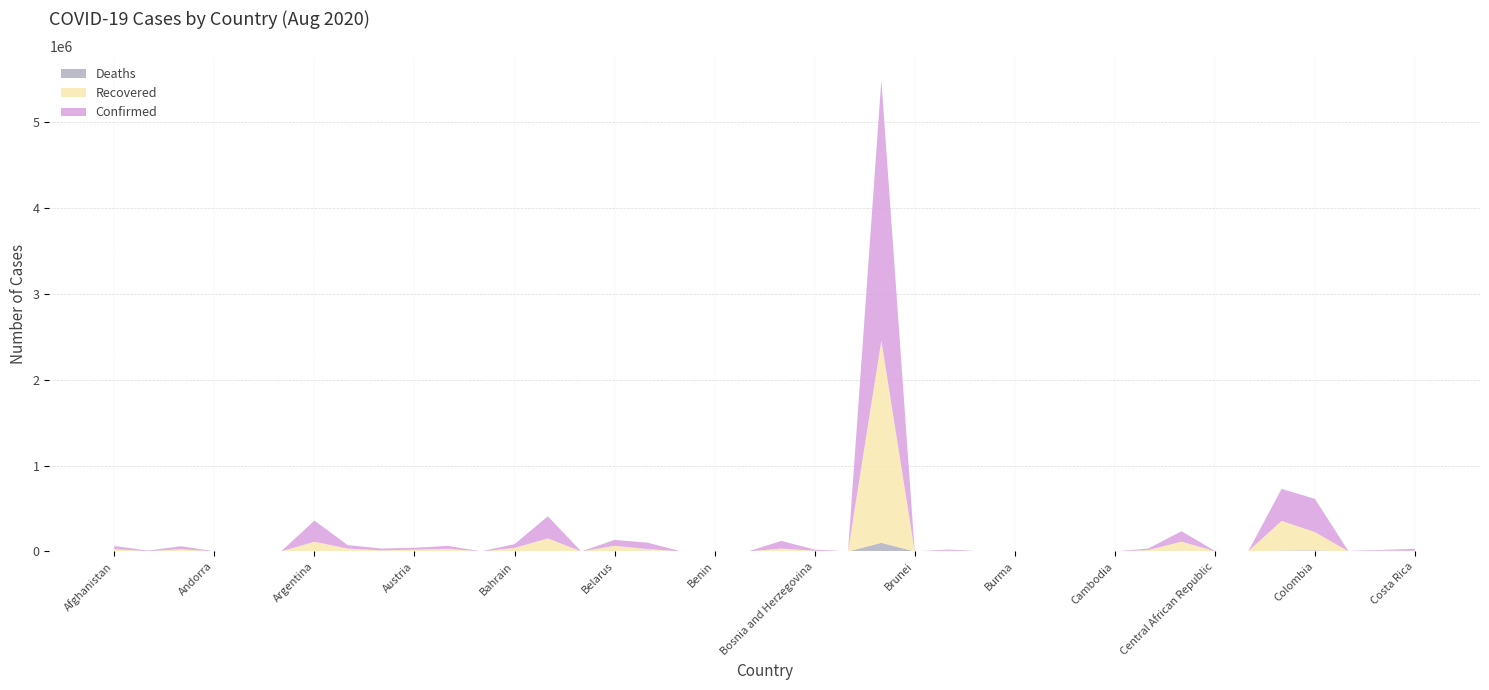

Reading right to left, what are all the values shown in this chart?

Confirmed: Costa Rica=23286	Congo (Kinshasa)=9454	Congo (Brazzaville)=3664	Colombia=387481	Chile=373056	Chad=944	Central African Republic=4641	Canada=121367	Cameroon=18042	Cambodia=251	Cabo Verde=2858	Burundi=408	Burma=360	Burkina Faso=1175	Bulgaria=13396	Brunei=142	Brazil=3035422	Botswana=804	Bosnia and Herzegovina=13687	Bolivia=89999	Bhutan=110	Benin=1936	Belize=153	Belgium=74152	Belarus=68850	Barbados=142	Bangladesh=257600	Bahrain=44011	Bahamas=898	Azerbaijan=33568	Austria=22106	Australia=21397	Armenia=40433	Argentina=246499	Antigua and Barbuda=92	Angola=1672	Andorra=955	Algeria=35160	Albania=6411	Afghanistan=37054
Recovered: Costa Rica=7730	Congo (Kinshasa)=8324	Congo (Brazzaville)=1589	Colombia=212688	Chile=345826	Chad=839	Central African Republic=1721	Canada=105420	Cameroon=15320	Cambodia=219	Cabo Verde=2086	Burundi=315	Burma=312	Burkina Faso=974	Bulgaria=7772	Brunei=138	Brazil=2356983	Botswana=63	Bosnia and Herzegovina=7373	Bolivia=29808	Bhutan=96	Benin=1600	Belize=32	Belgium=17780	Belarus=64935	Barbados=112	Bangladesh=148370	Bahrain=40967	Bahamas=104	Azerbaijan=30364	Austria=20010	Australia=12141	Armenia=32616	Argentina=108242	Antigua and Barbuda=76	Angola=567	Andorra=839	Algeria=24506	Albania=3342	Afghanistan=25960
Deaths: Costa Rica=235	Congo (Kinshasa)=224	Congo (Brazzaville)=58	Colombia=12842	Chile=10077	Chad=76	Central African Republic=60	Canada=9028	Cameroon=395	Cambodia=0	Cabo Verde=32	Burundi=1	Burma=6	Burkina Faso=54	Bulgaria=447	Brunei=3	Brazil=101049	Botswana=2	Bosnia and Herzegovina=394	Bolivia=3640	Bhutan=0	Benin=38	Belize=2	Belgium=9872	Belarus=587	Barbados=7	Bangladesh=3399	Bahrain=162	Bahamas=15	Azerbaijan=490	Austria=723	Australia=313	Armenia=796	Argentina=4606	Antigua and Barbuda=3	Angola=75	Andorra=52	Algeria=1302	Albania=199	Afghanistan=1312